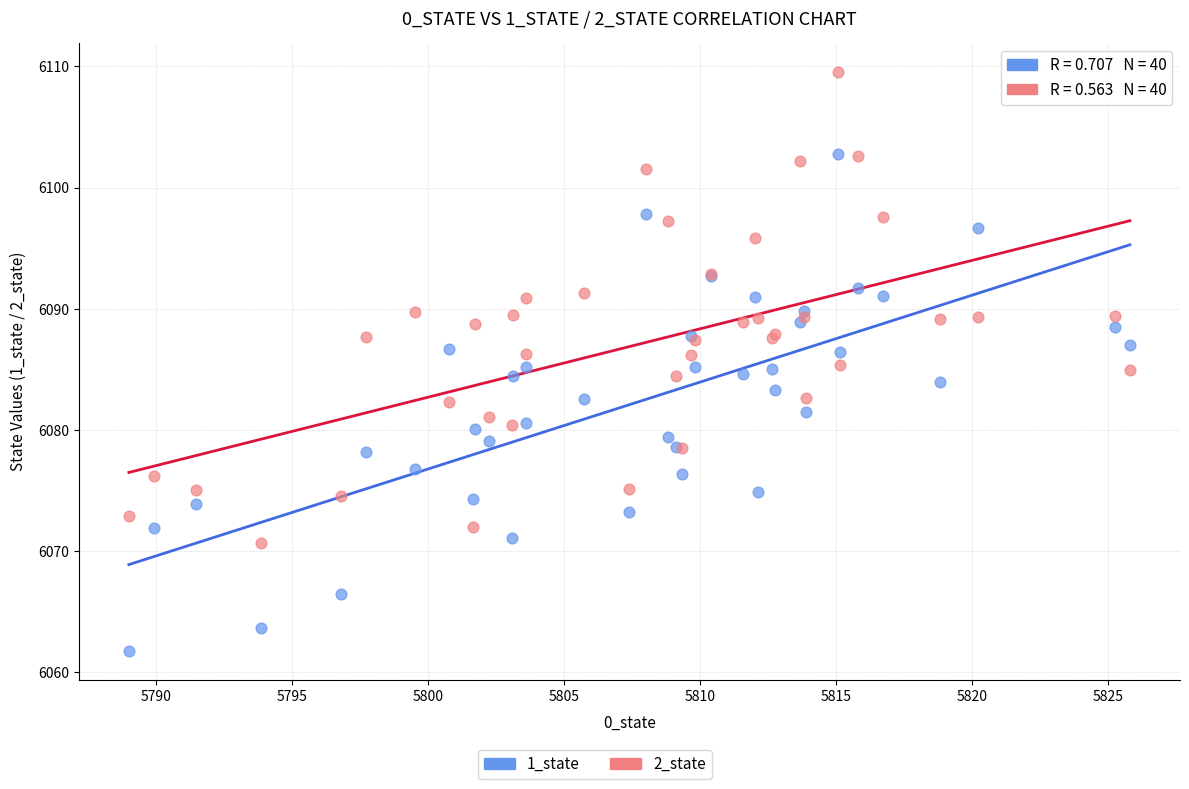

Which series reaches the minimum Y coordinate?

1_state